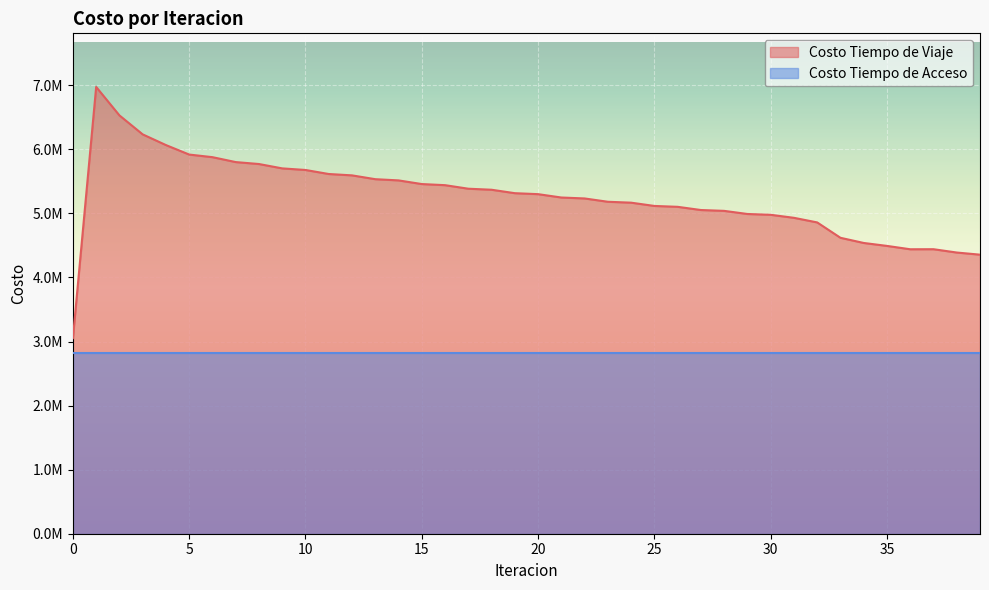

What is the ratio of the value at 2 to the value at 10?

1.2